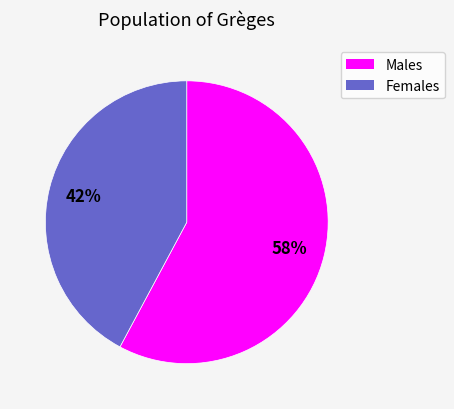

Between Males and Females, which is larger?

Males